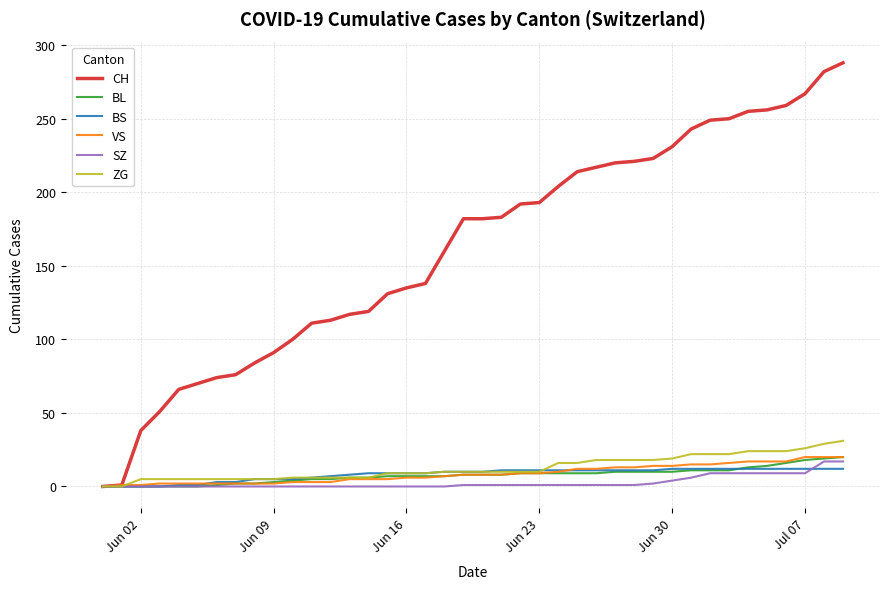

Does the chart display data point markers on the line(s)?

No